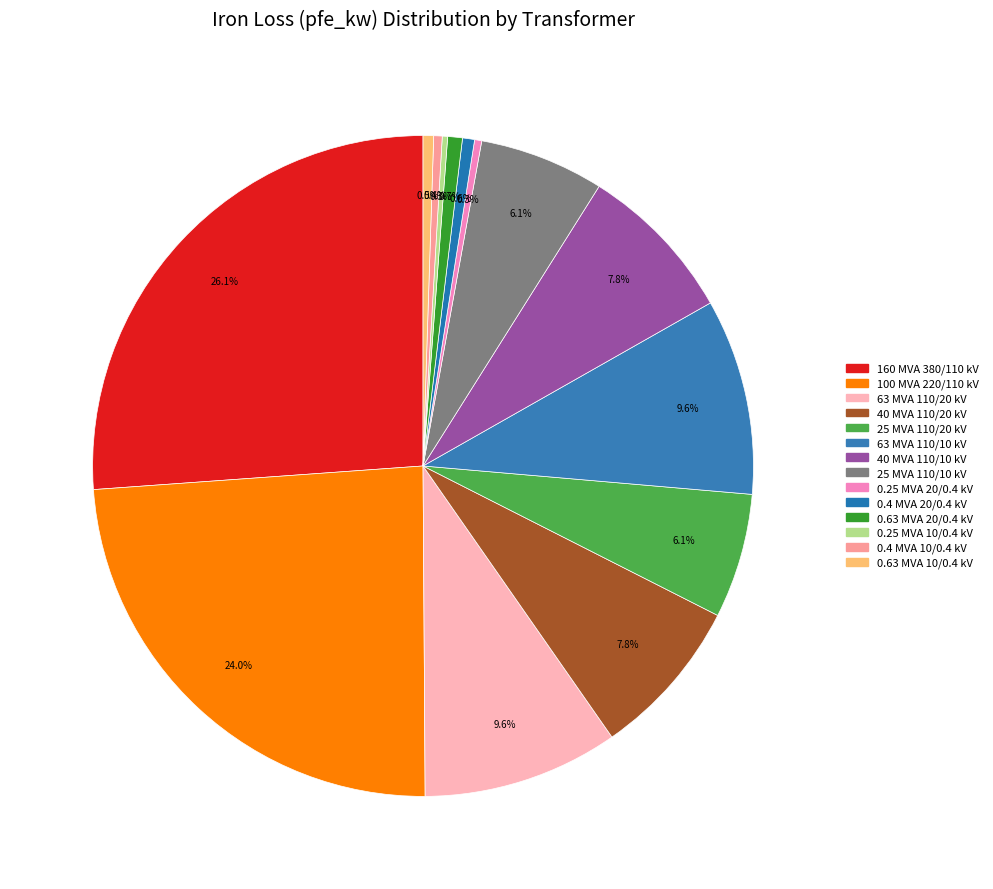

Is 63 MVA 110/20 kV the majority of the pie?

No